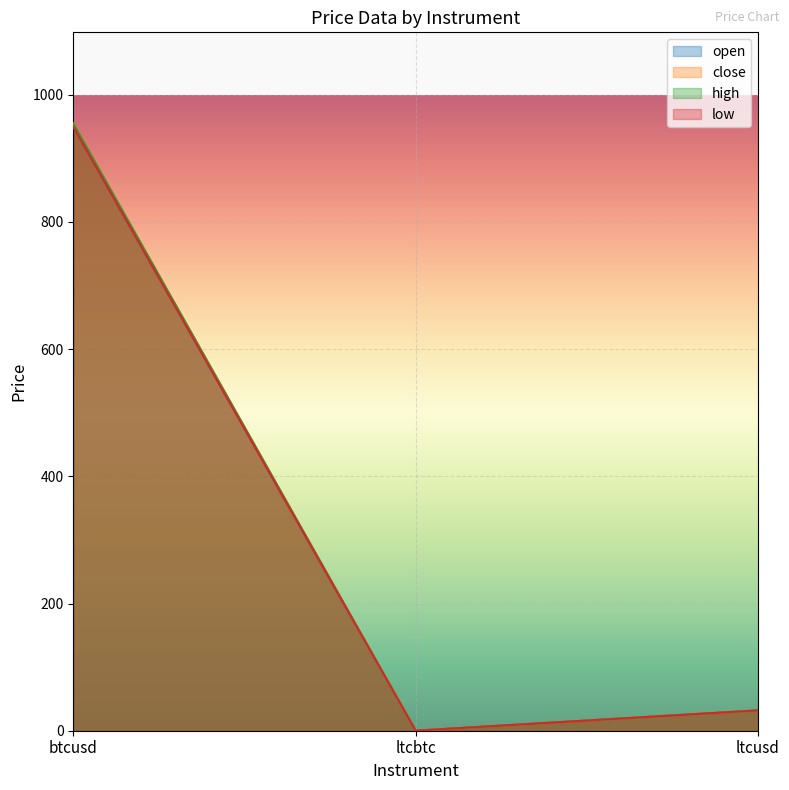

What is the average value of the open series?

327.3